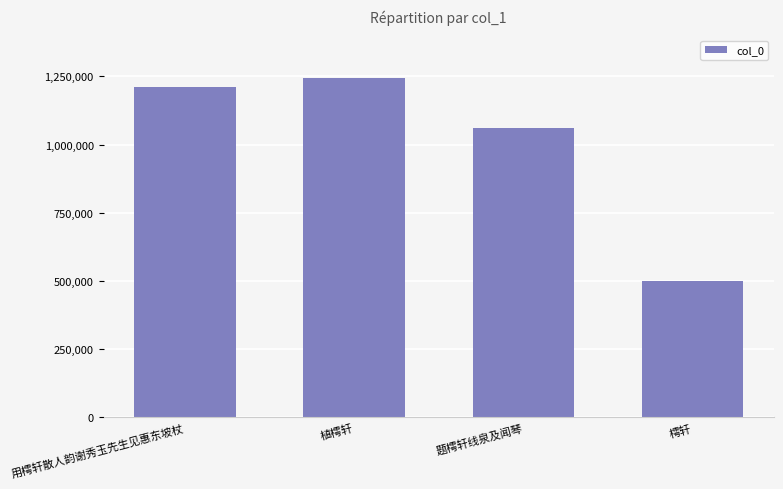

Read the value at 樗轩, to the nearest 100.

501900